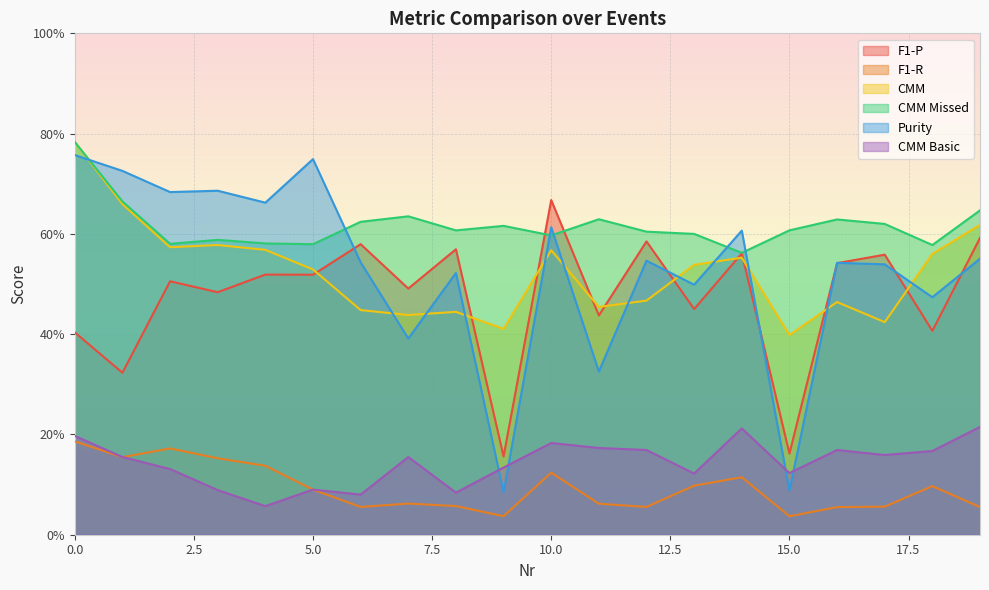

What are all the series names shown in the legend?

F1-P, F1-R, CMM, CMM Missed, Purity, CMM Basic